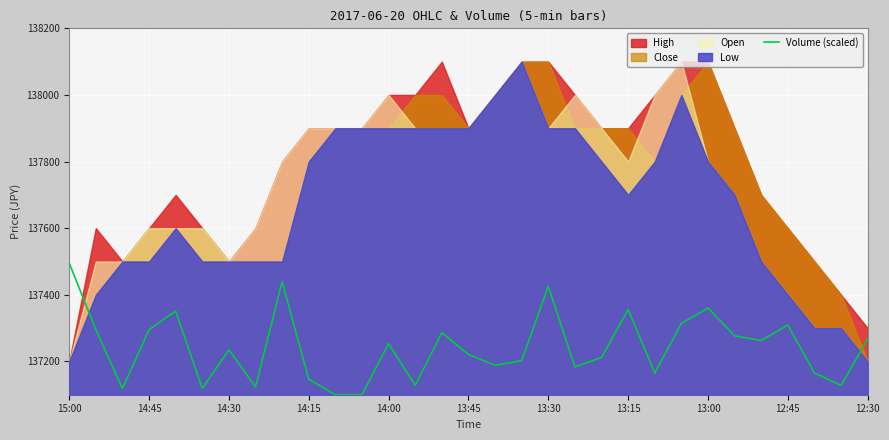

What is the ratio of the value at 28 to the value at 24?

1.0